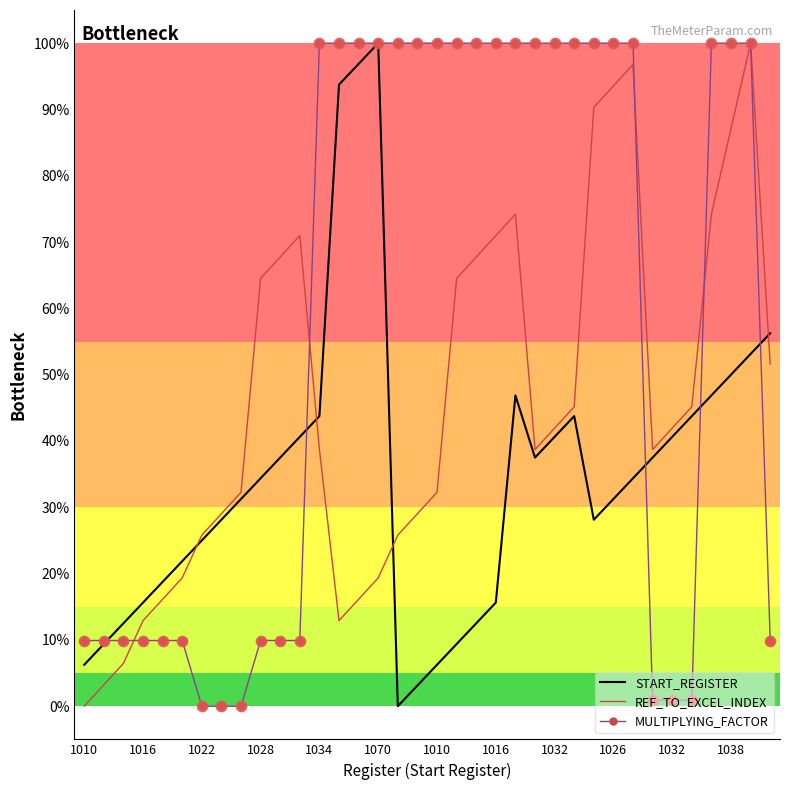

What are all the series names shown in the legend?

START_REGISTER, REF_TO_EXCEL_INDEX, MULTIPLYING_FACTOR